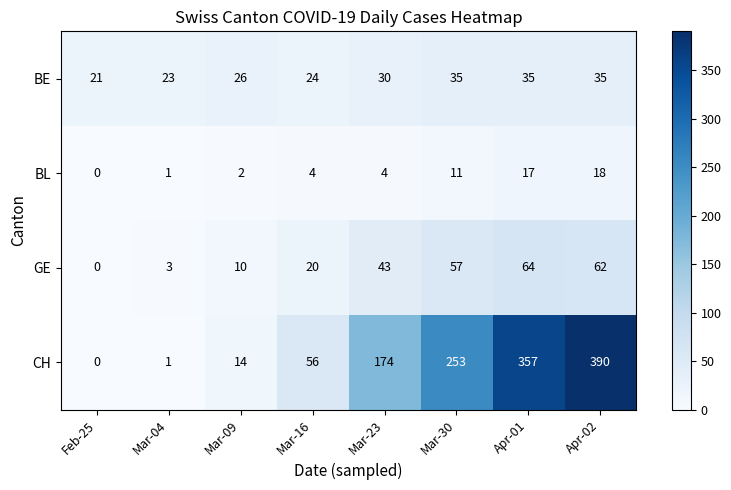

Which series changed the most between Mar-09 and Mar-16?

CH